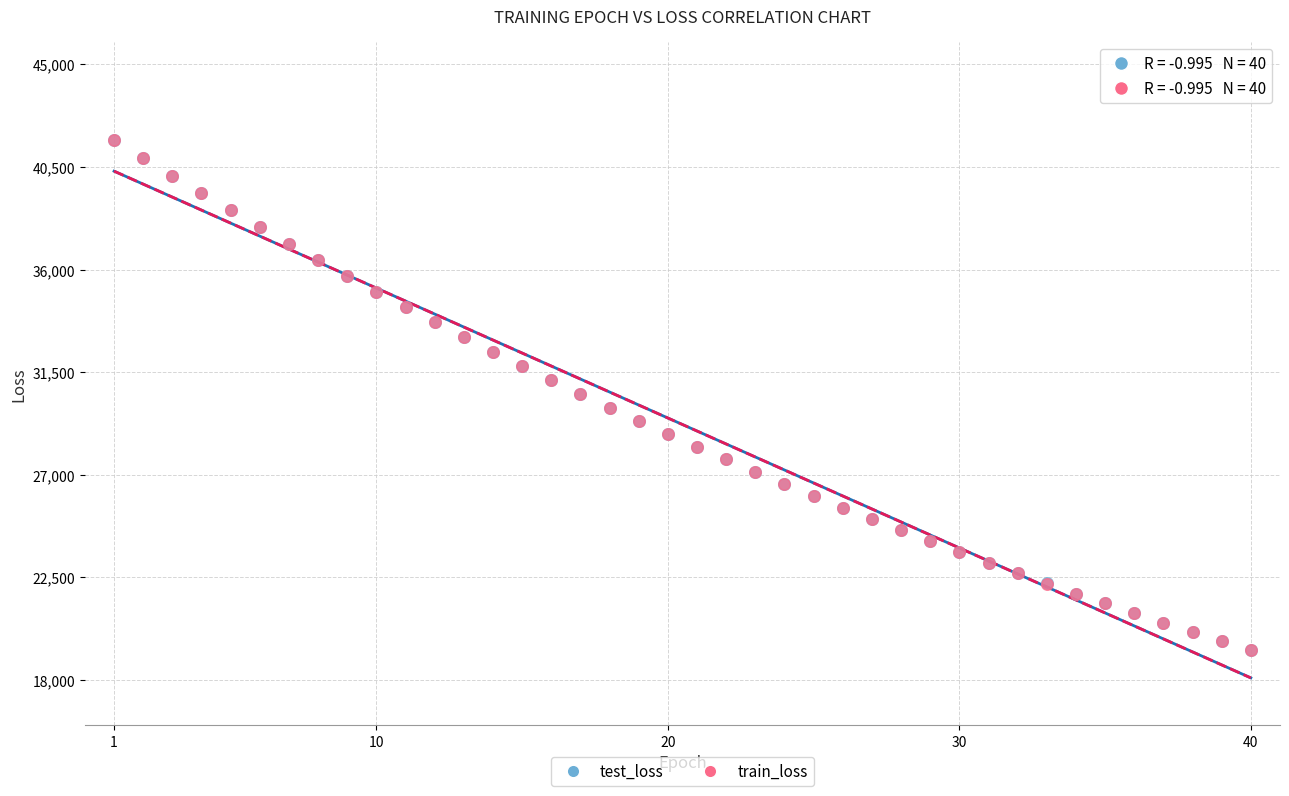

What are all the series names shown in the legend?

test_loss, train_loss